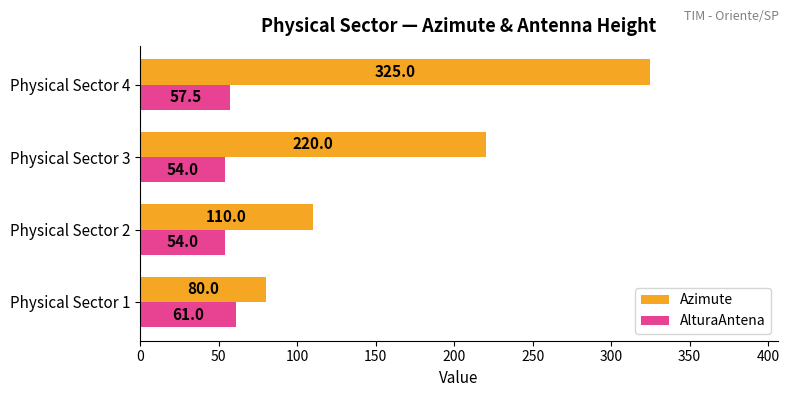

At which label does AlturaAntena reach its peak?

Physical Sector 1